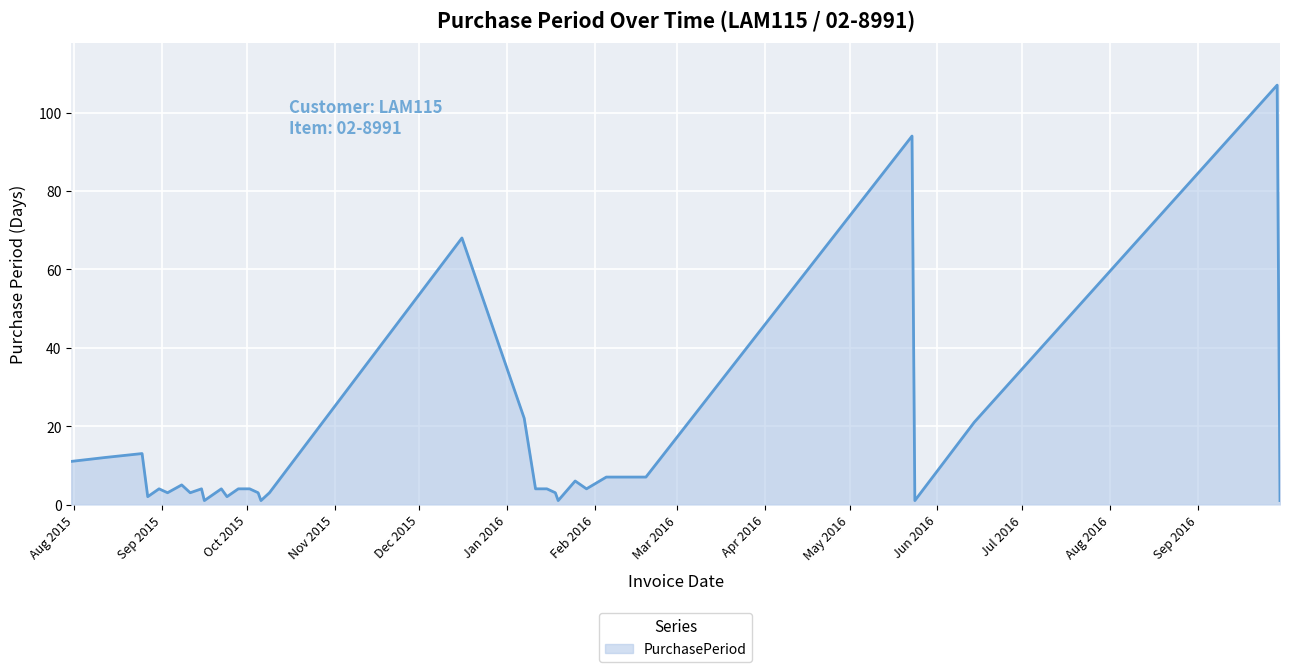

What is the greatest value displayed?

107